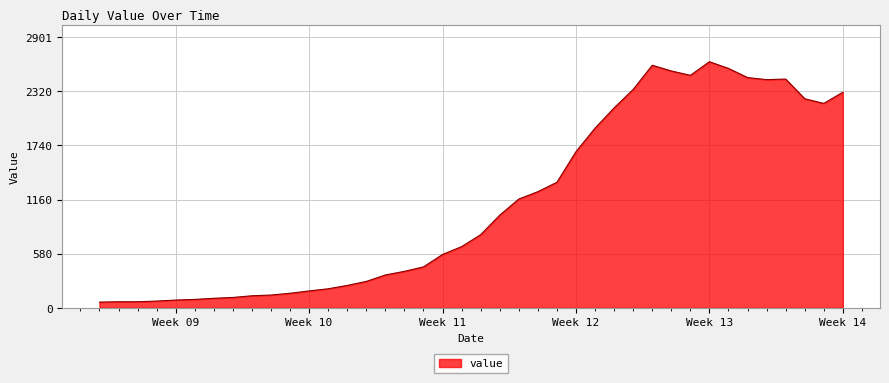

True or false: the data has more than 2 interior local peaks.

True